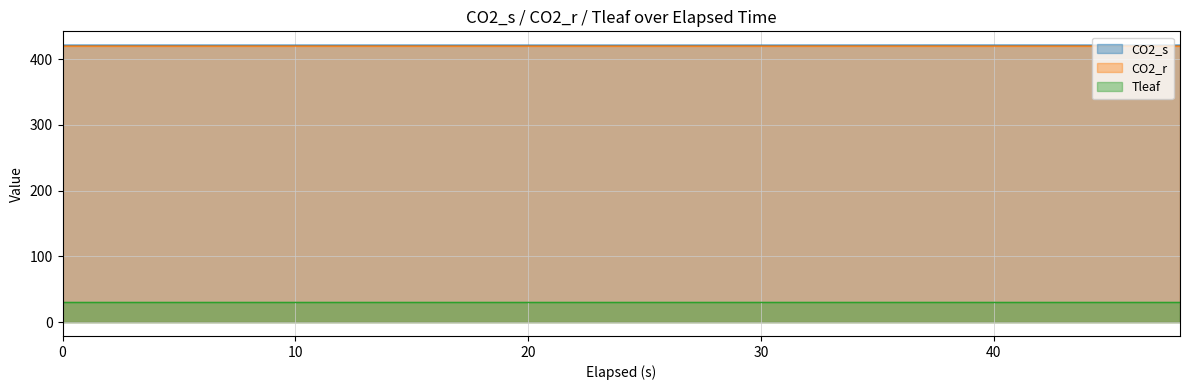

True or false: Tleaf has a value of 30.0 at 38.

True